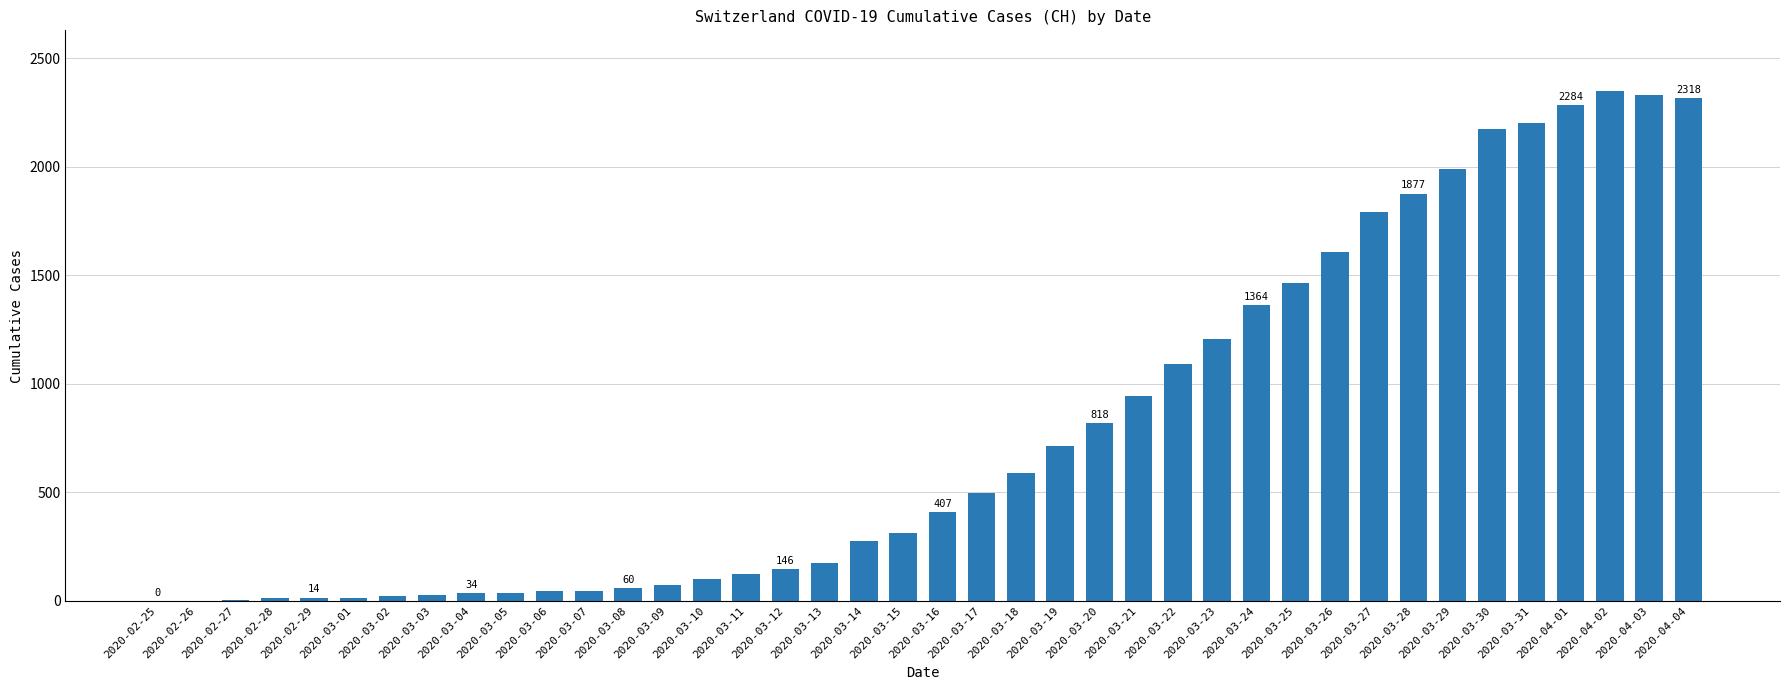

Which has a higher value, 2020-03-12 or 2020-03-28?

2020-03-28